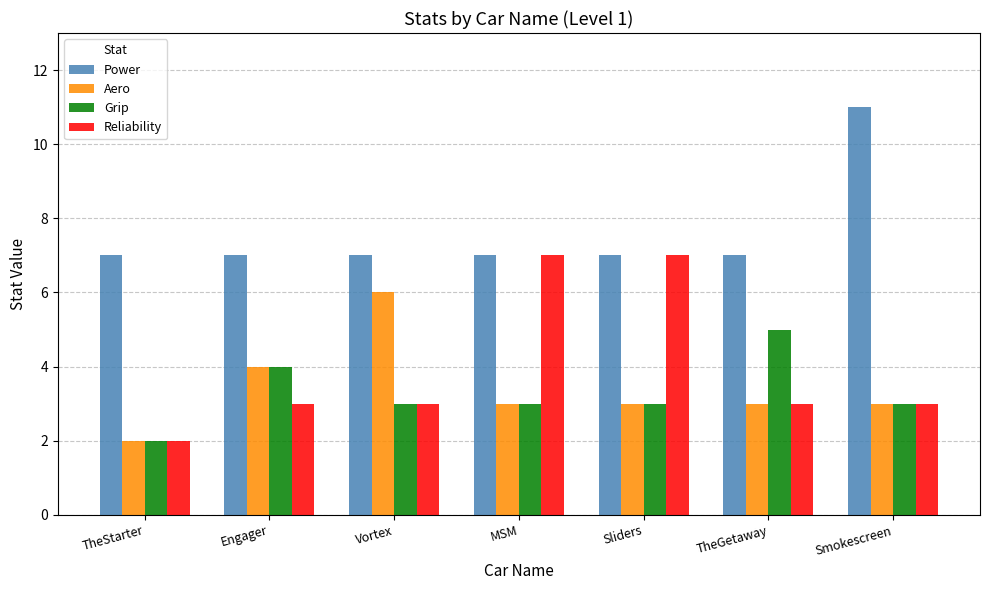

What position from the right is TheGetaway?

2